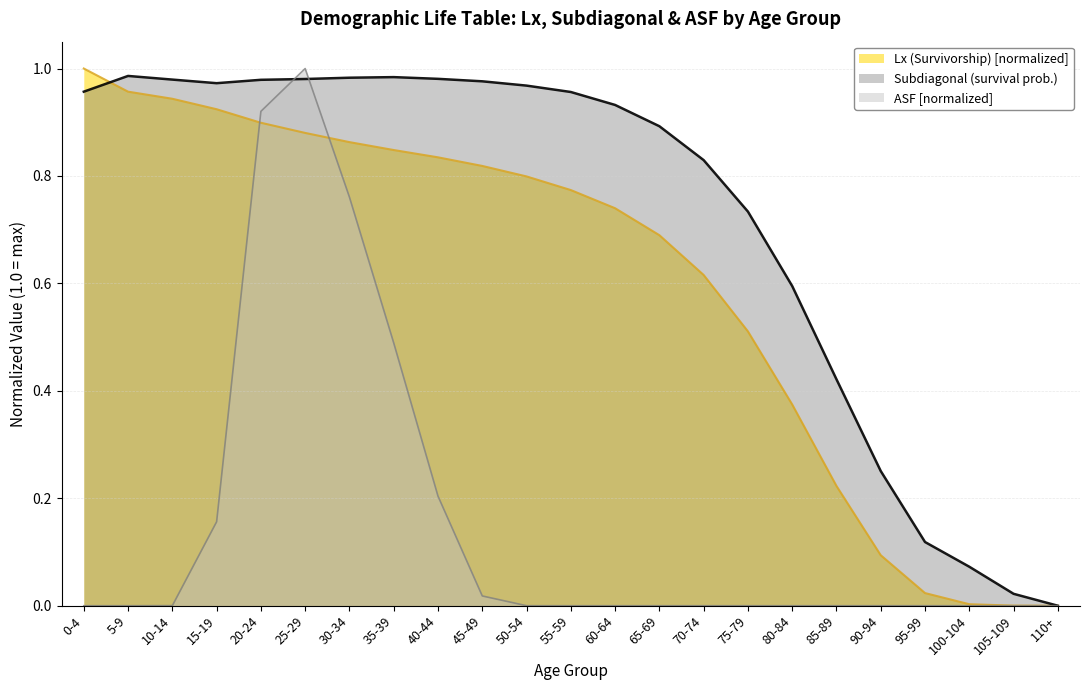

What is the average value of the Lx (Survivorship) series?

0.6